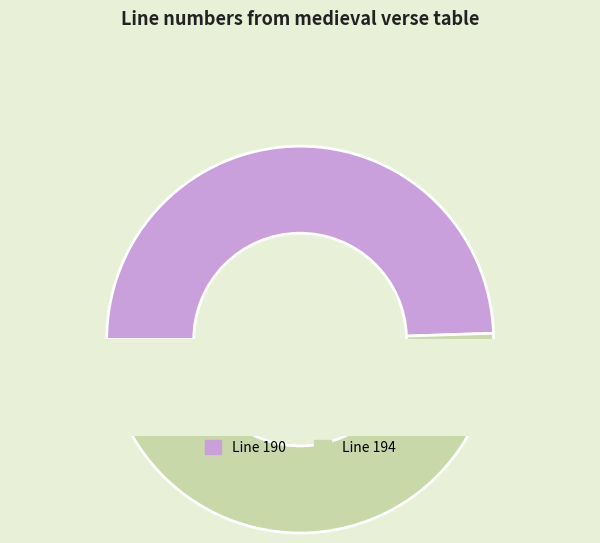

How many segments does this pie chart have?

2